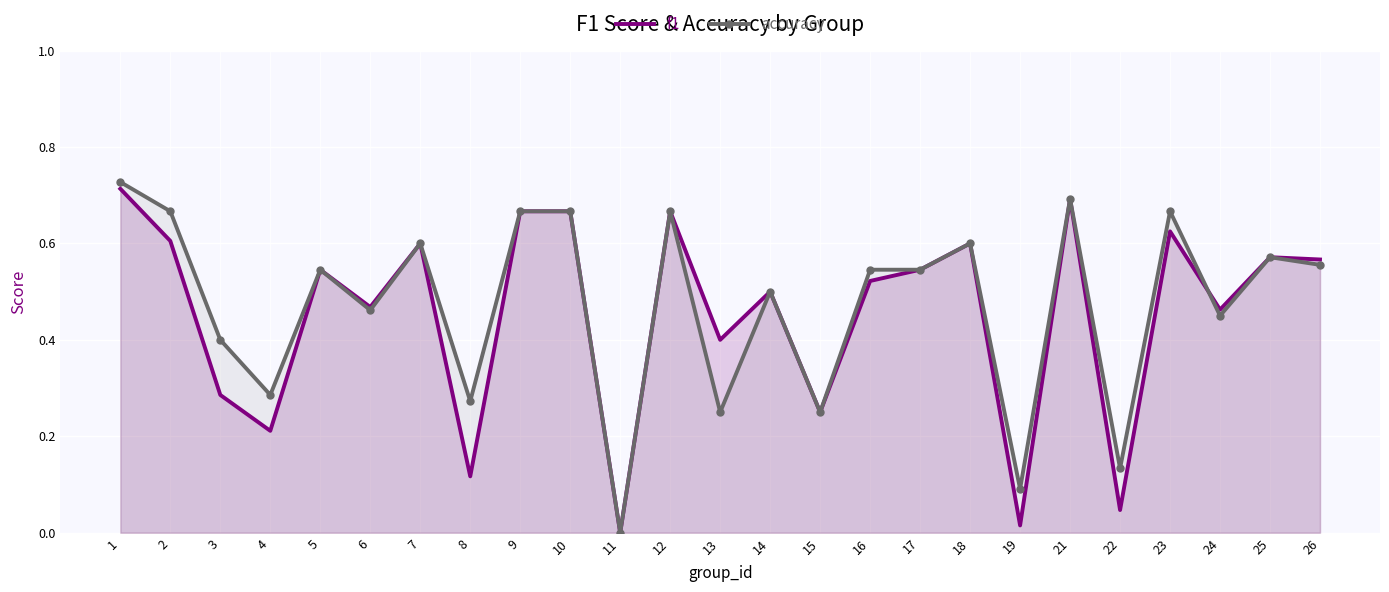

What is the value of the f1 point at the 20th from the left?

0.7